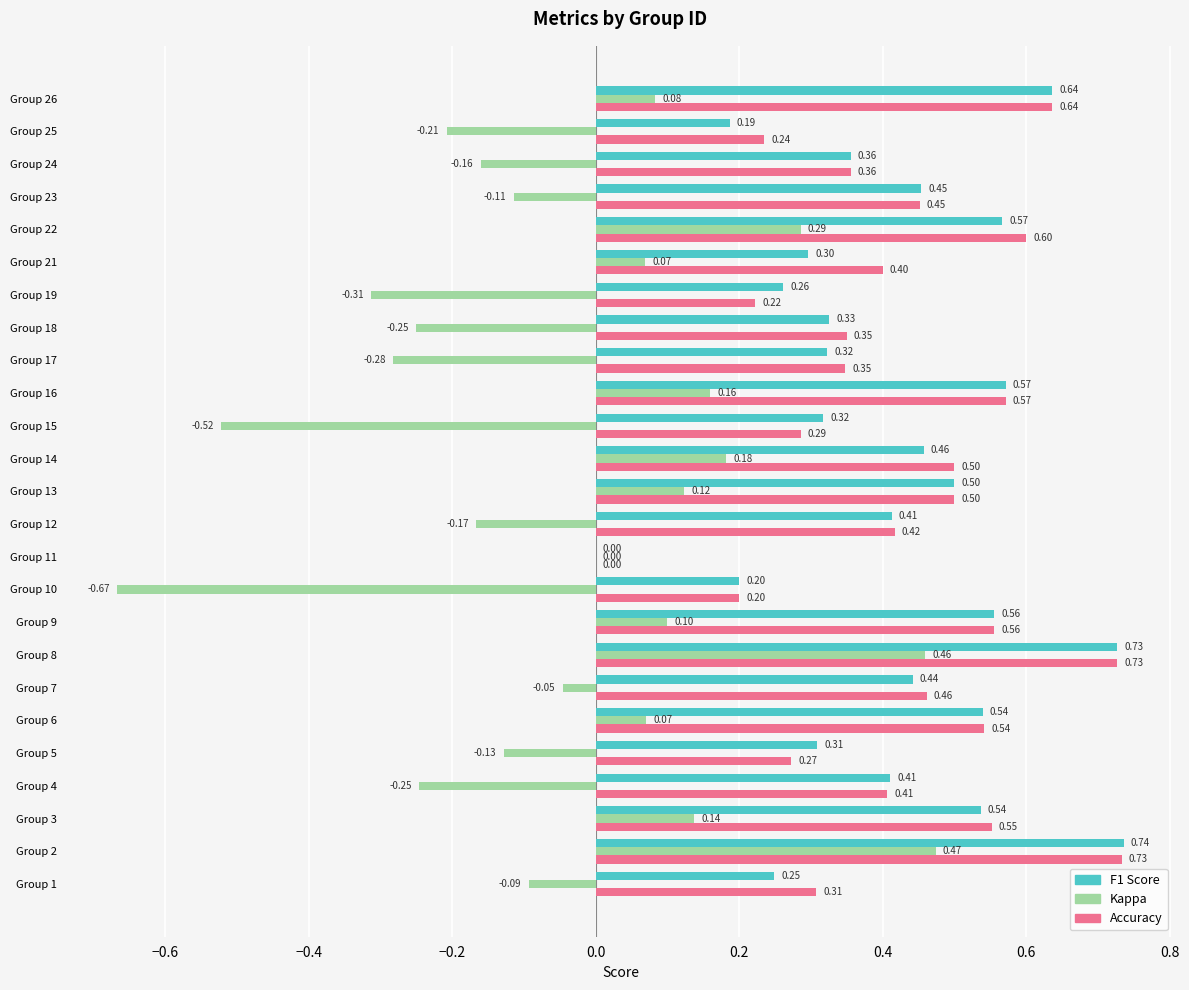

What is the total value across all series at Group 3?

1.2